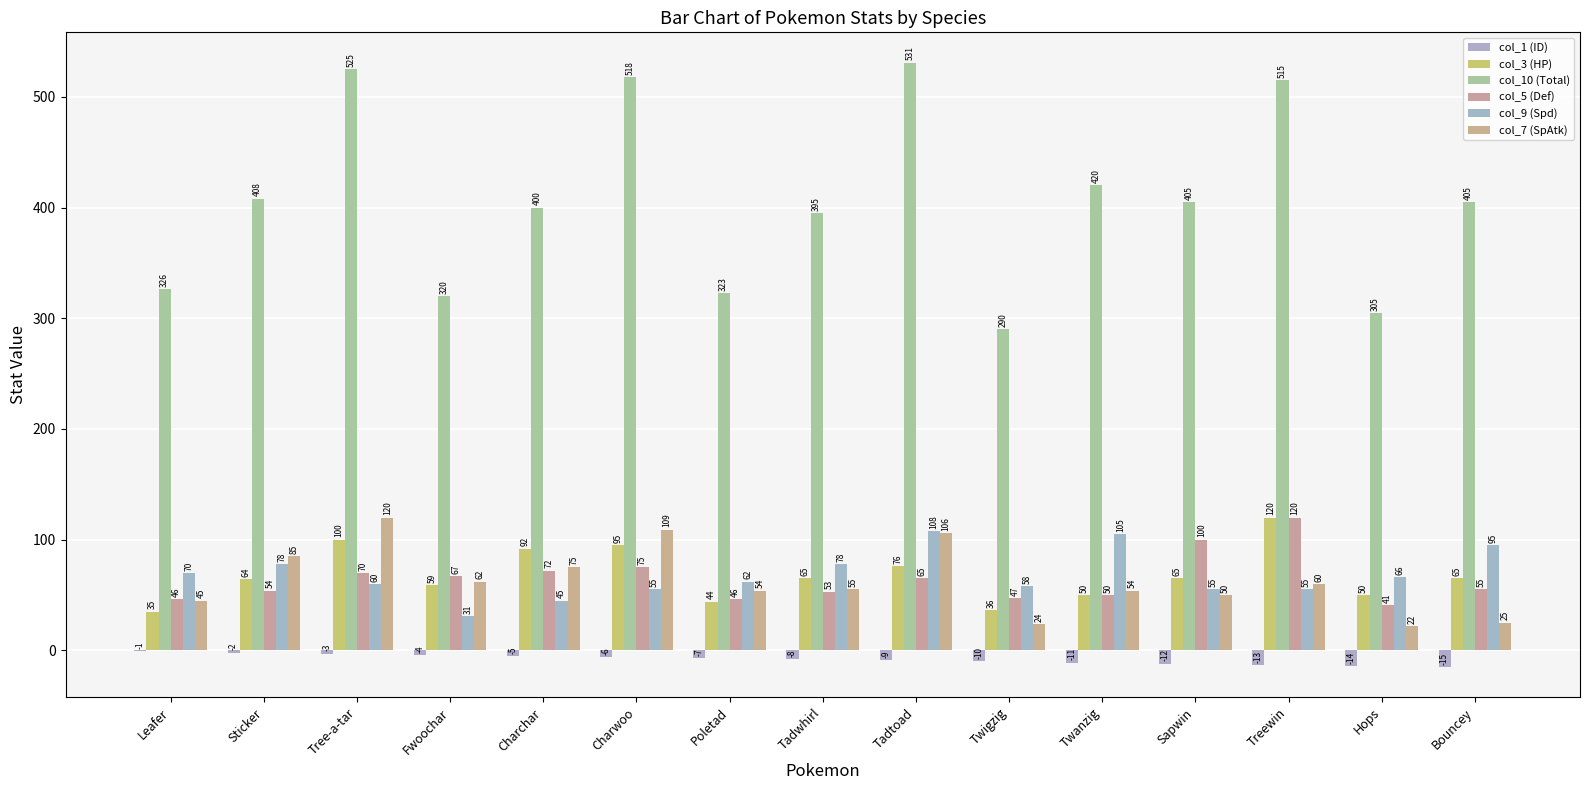

Does the chart contain stacked bars?

No